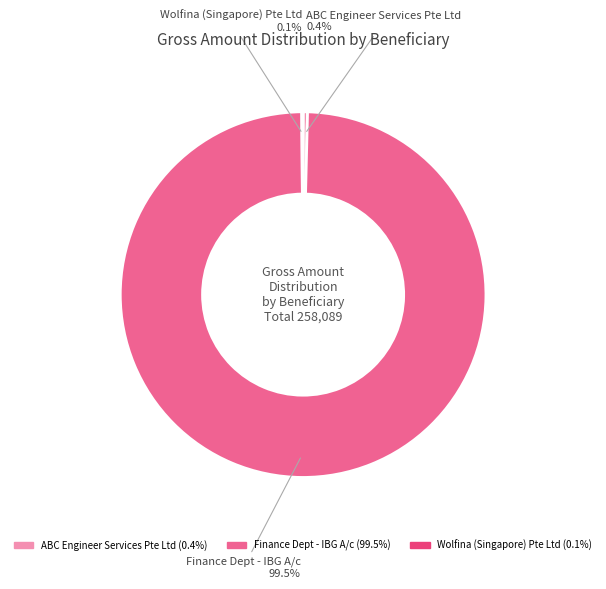

What is the largest slice in the pie chart?

Finance Dept - IBG A/c